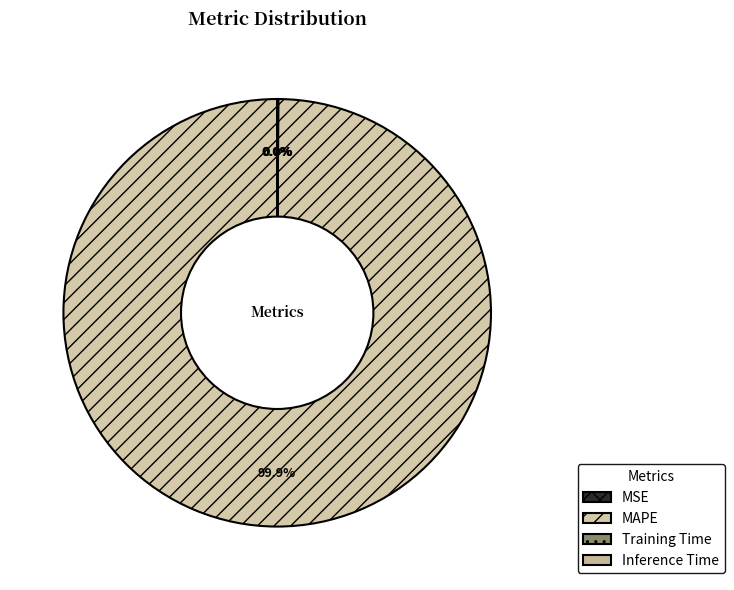

Which category has the smallest portion of the pie?

MSE